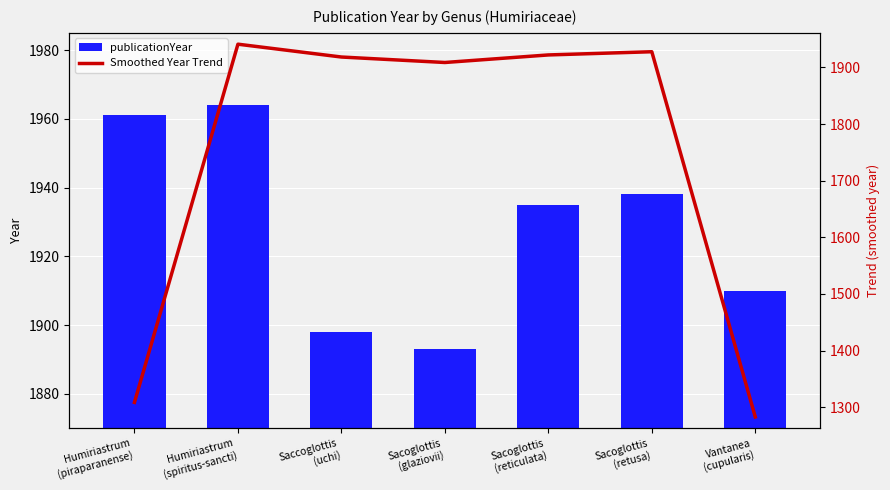

What is the approximate value of Smoothed Year Trend at Sacoglottis
(glaziovii)?

1908.7